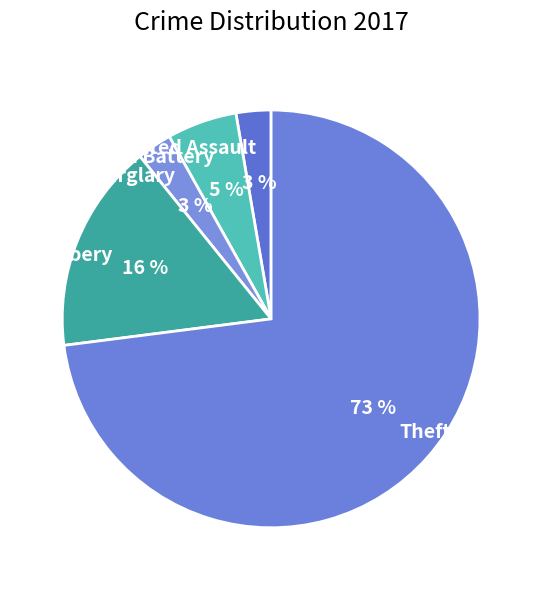

Count the number of slices in the pie.

5